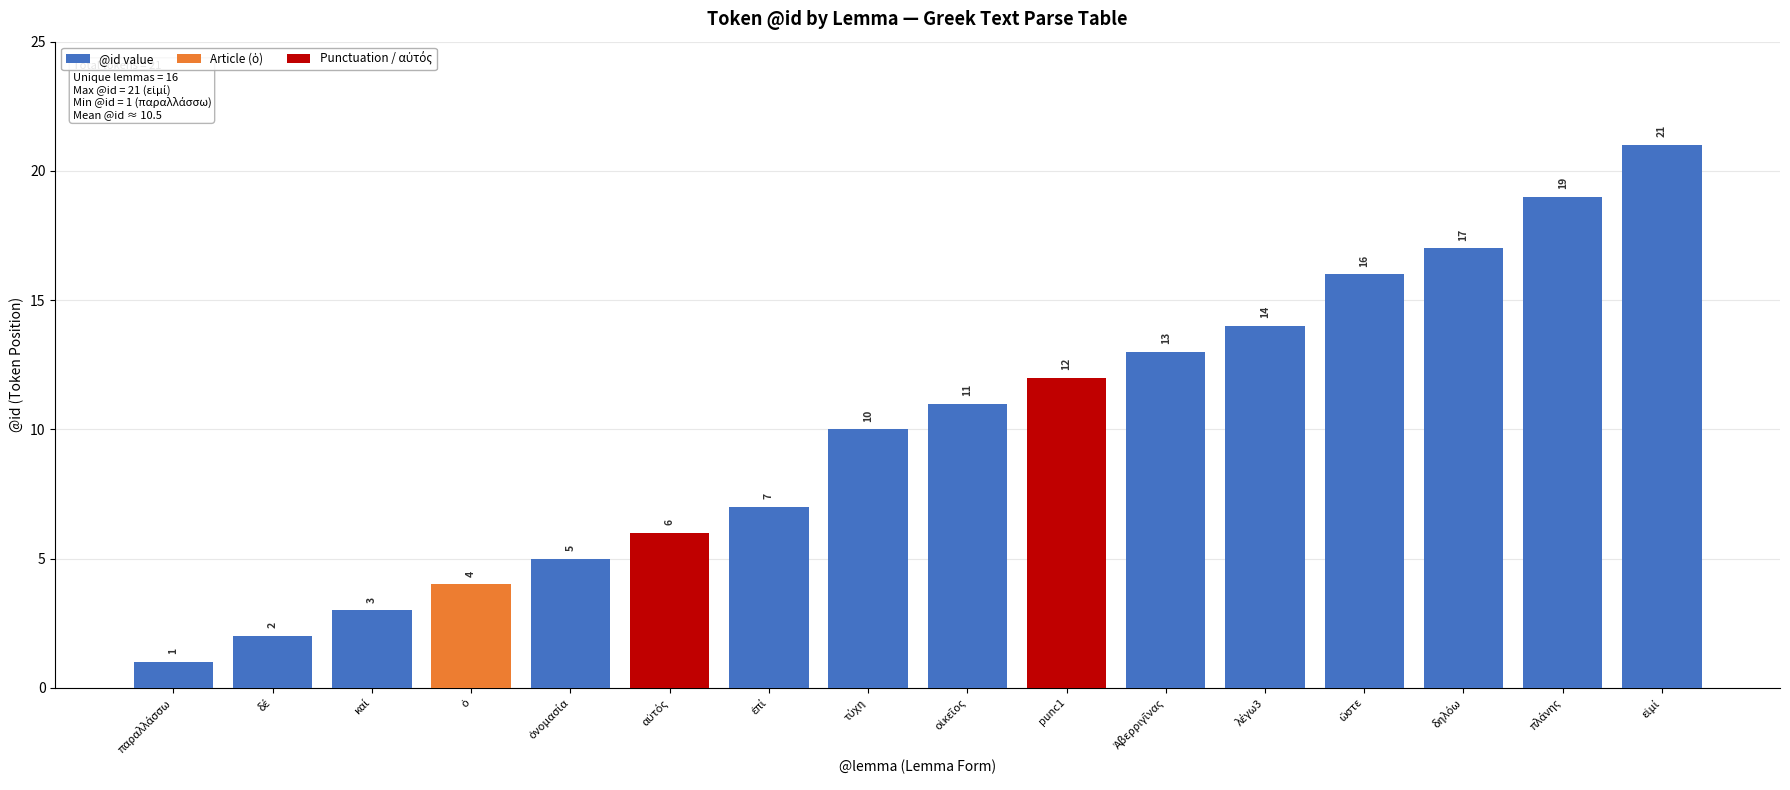

How many bars are there in total?

16